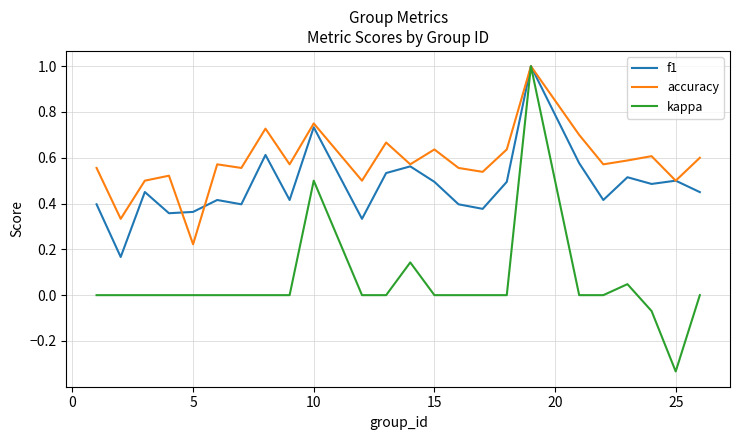

Which series has the largest range (max minus min)?

kappa